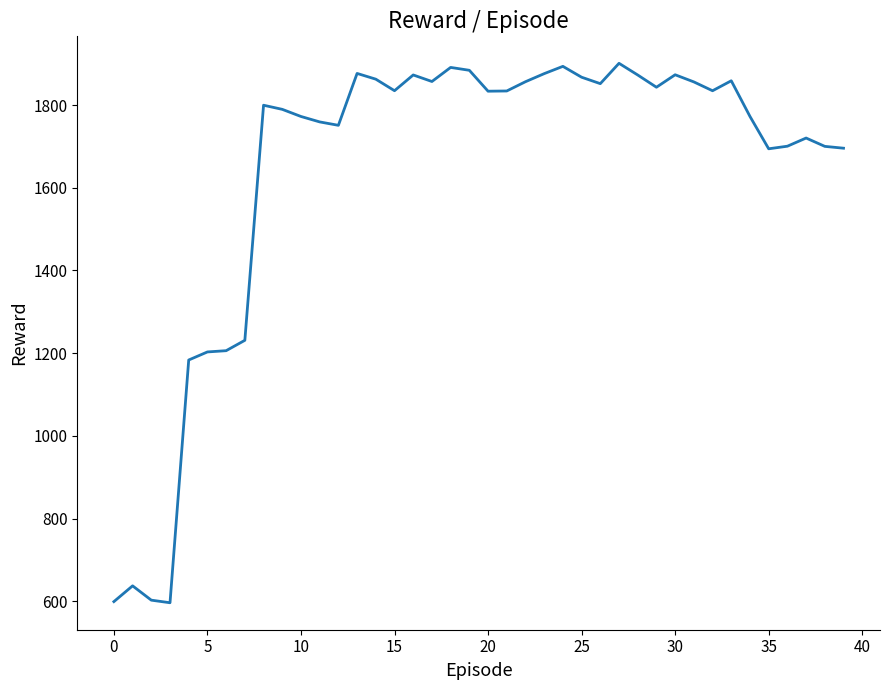

What is the maximum value shown in the chart?

1901.0